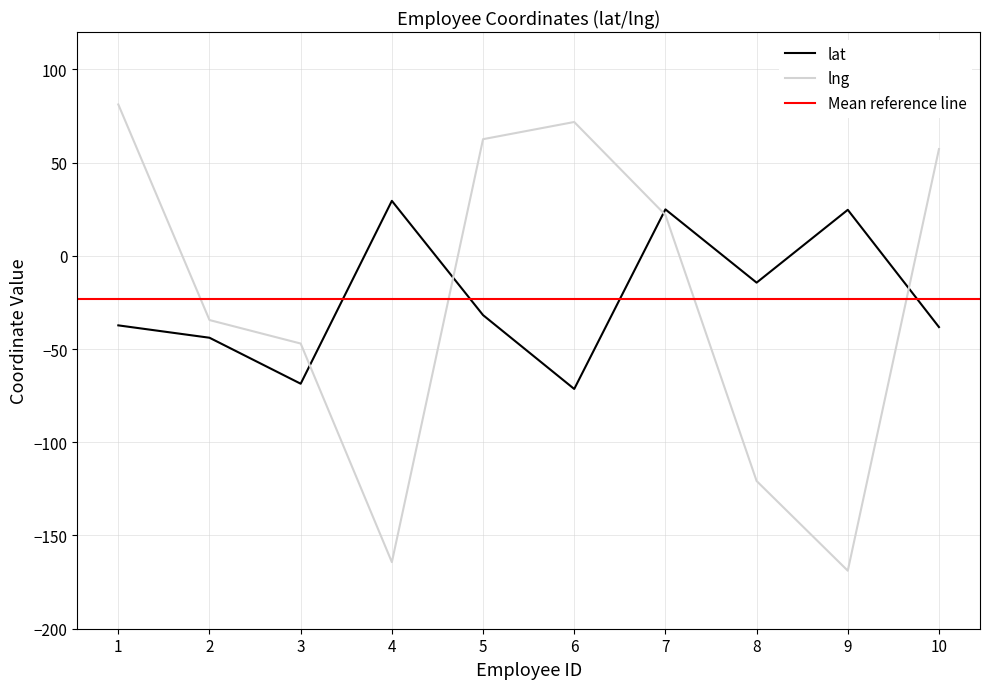

Which series has the largest total across all categories?

lat